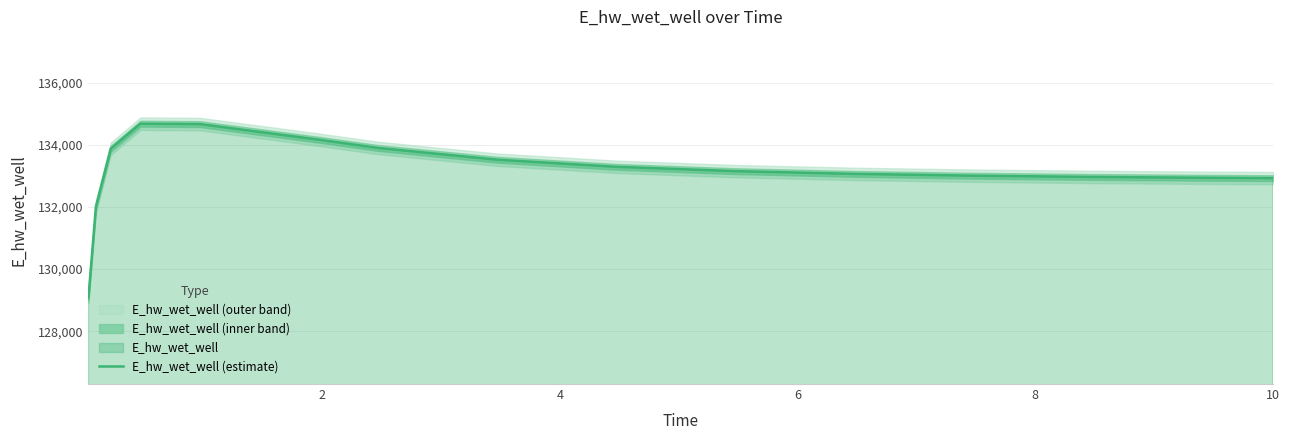

What is the highest value of the E_hw_wet_well (estimate) series?

134689.7